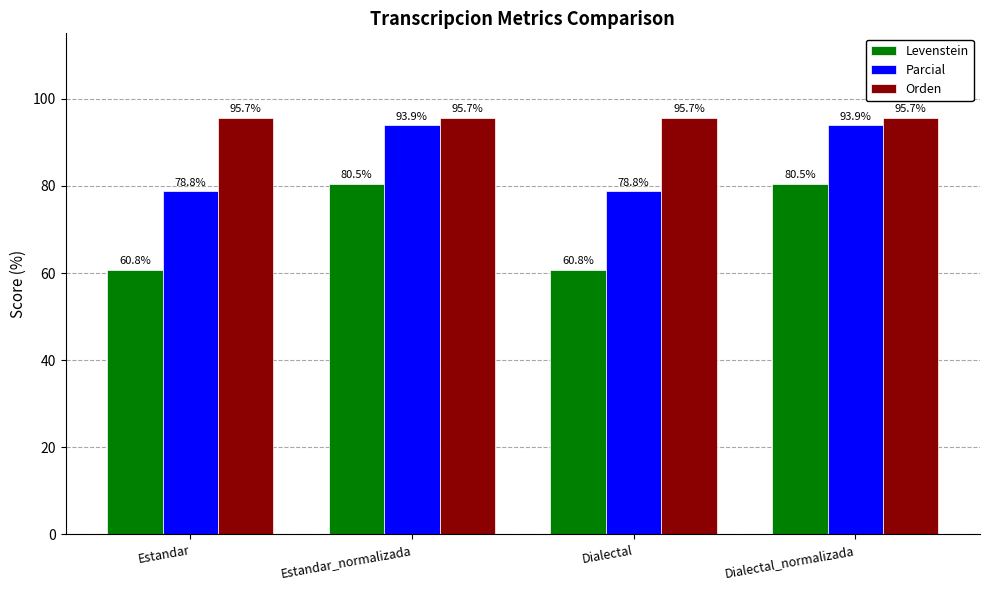

Reading left to right, what are all the values shown in this chart?

Levenstein: 60.8	80.5	60.8	80.5
Parcial: 78.8	93.9	78.8	93.9
Orden: 95.7	95.7	95.7	95.7